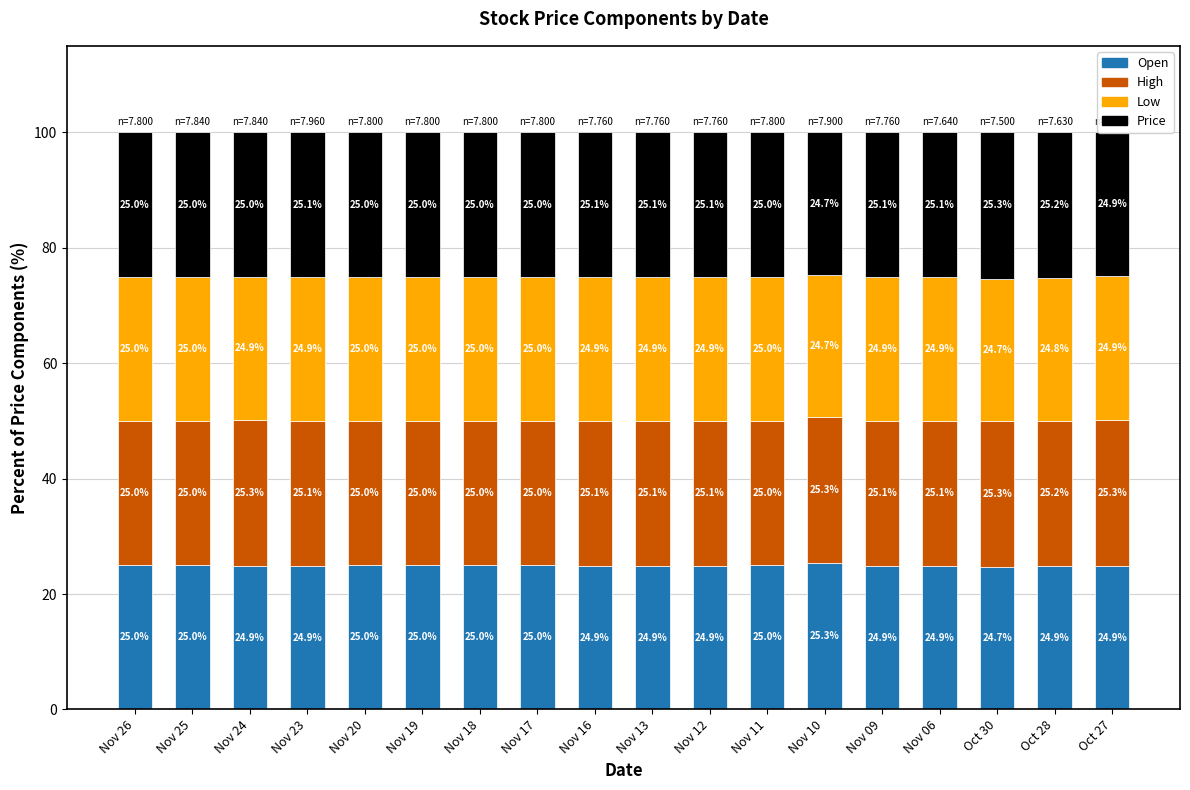

At which label is Open closest to 24?

Oct 30